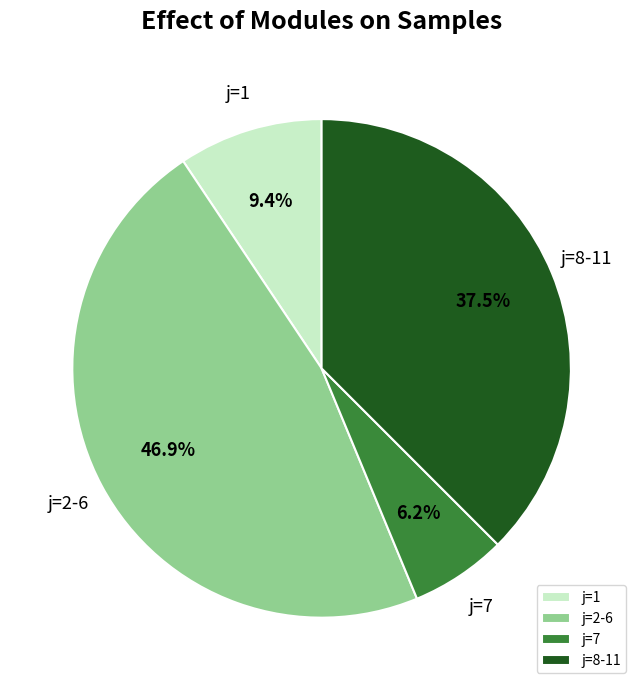

Does j=1 represent more than half of the total?

No